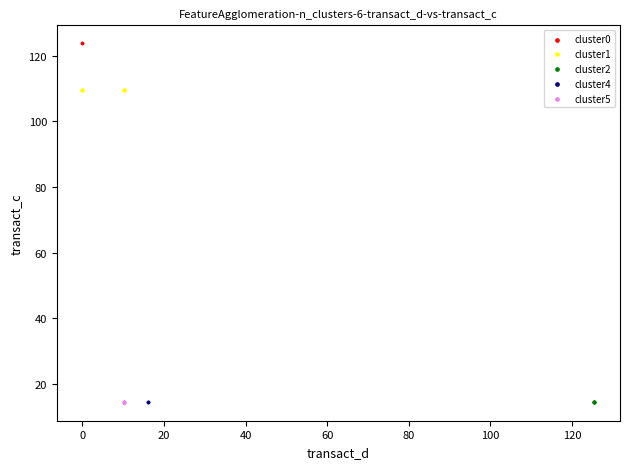

What are all the series names shown in the legend?

cluster0, cluster1, cluster2, cluster4, cluster5